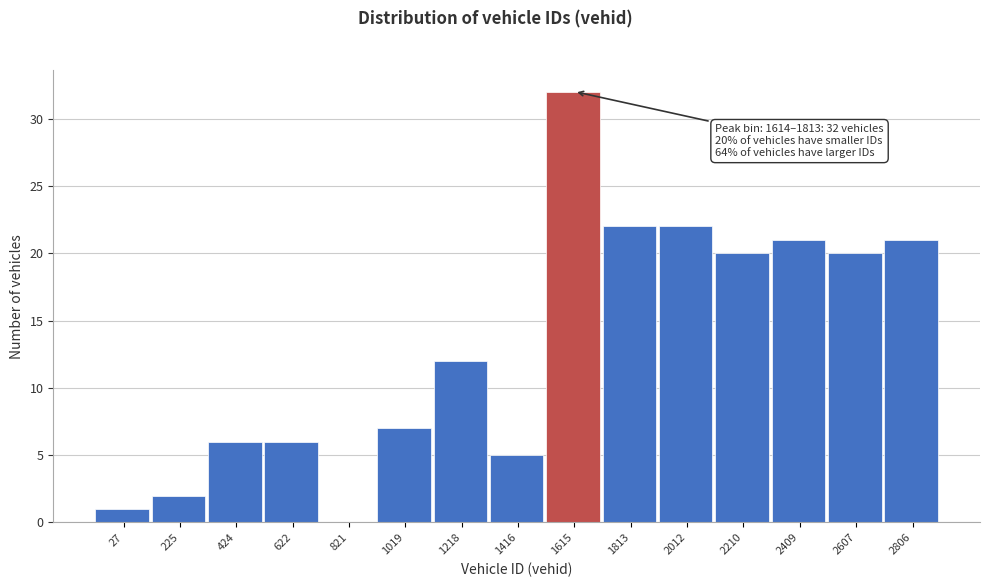

Reading left to right, transcribe all the data shown in this chart.

27=1	225=2	424=6	622=6	821=0	1019=7	1218=12	1416=5	1615=32	1813=22	2012=22	2210=20	2409=21	2607=20	2806=21